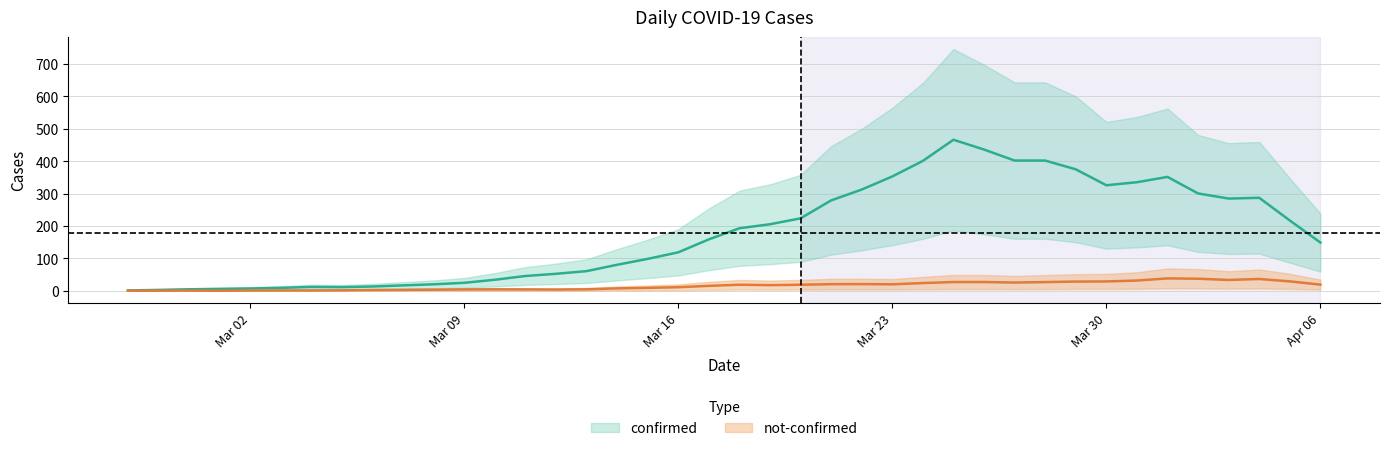

What is the label of the 29th point from the left?

2020-03-26